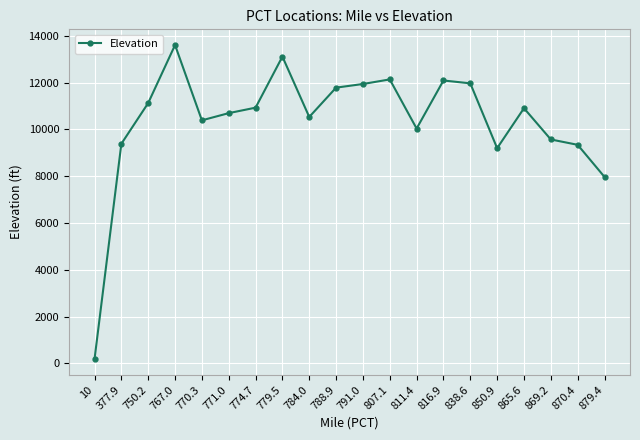

Which label corresponds to the smallest value in the chart?

10